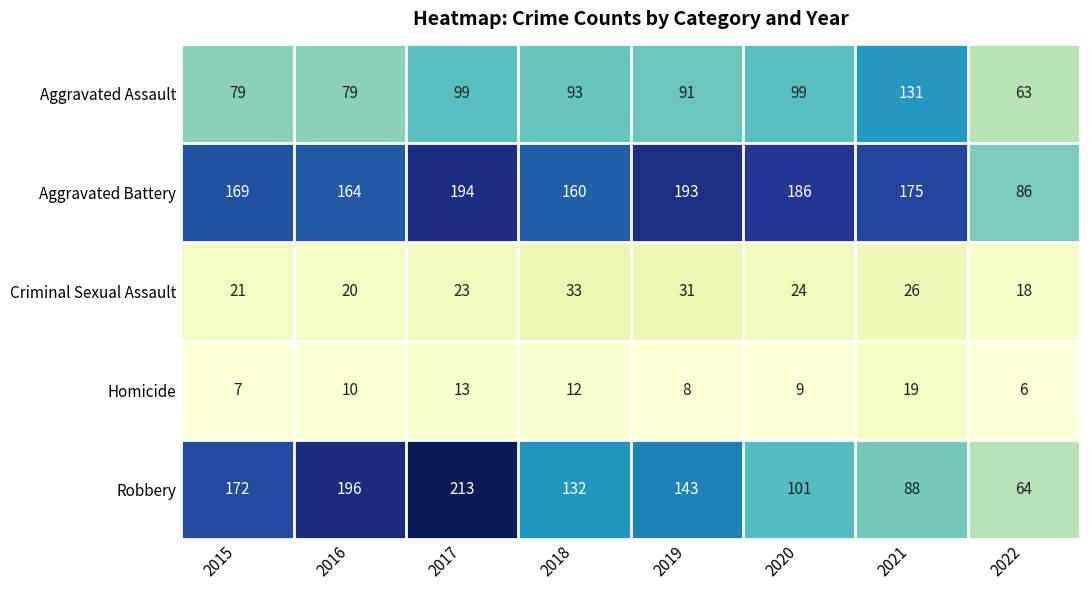

How many categories are shown in the chart?

8